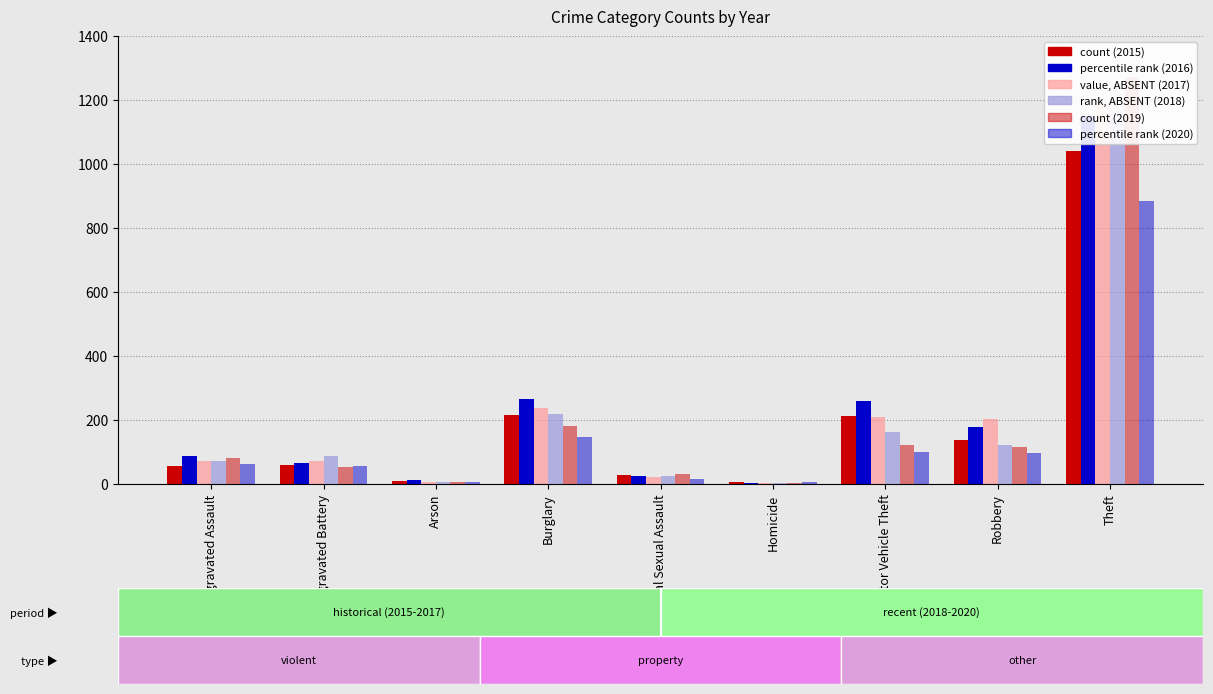

How many values in the 2018 series are below 86?

4